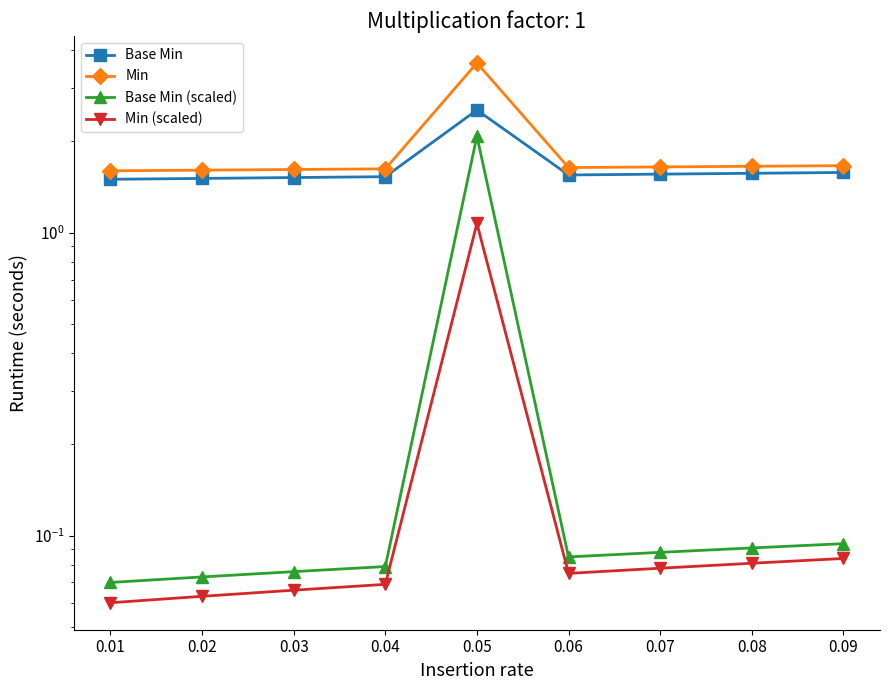

What is the average value of the Base Min (scaled) series?

0.3